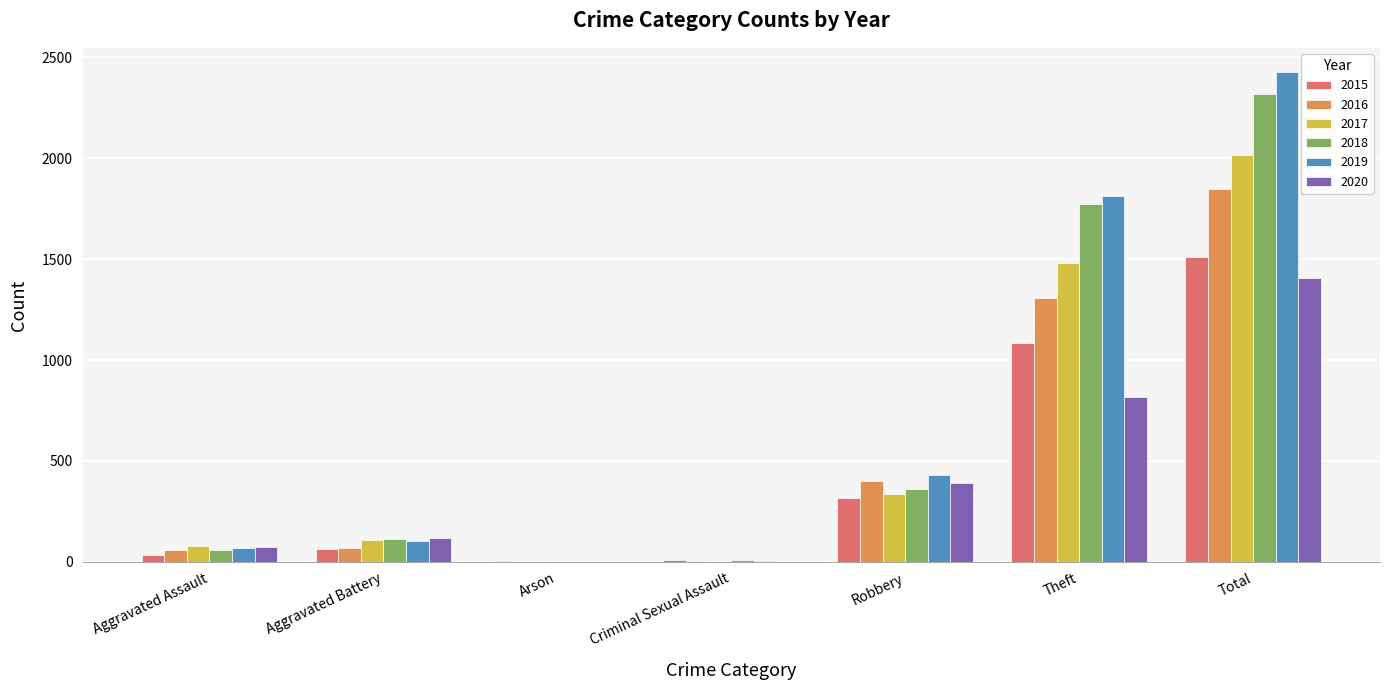

What are all the series names shown in the legend?

2015, 2016, 2017, 2018, 2019, 2020